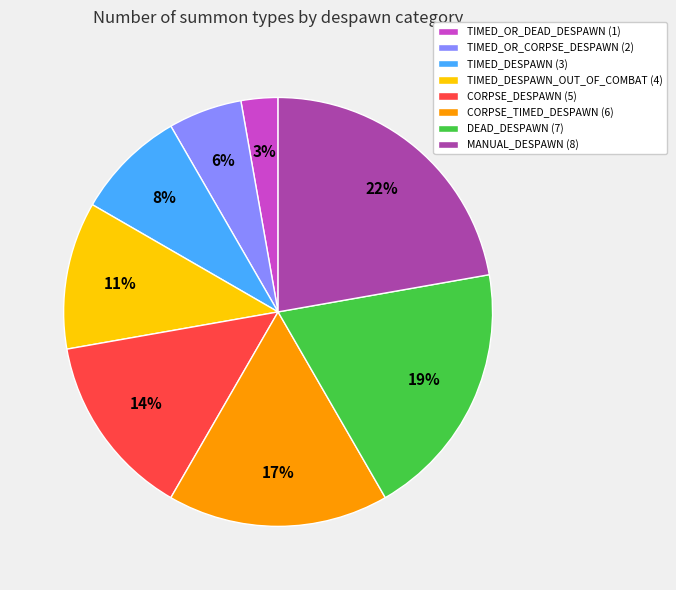

To the nearest percent, what percentage of the pie is TIMED_OR_CORPSE_DESPAWN (2)?

6%